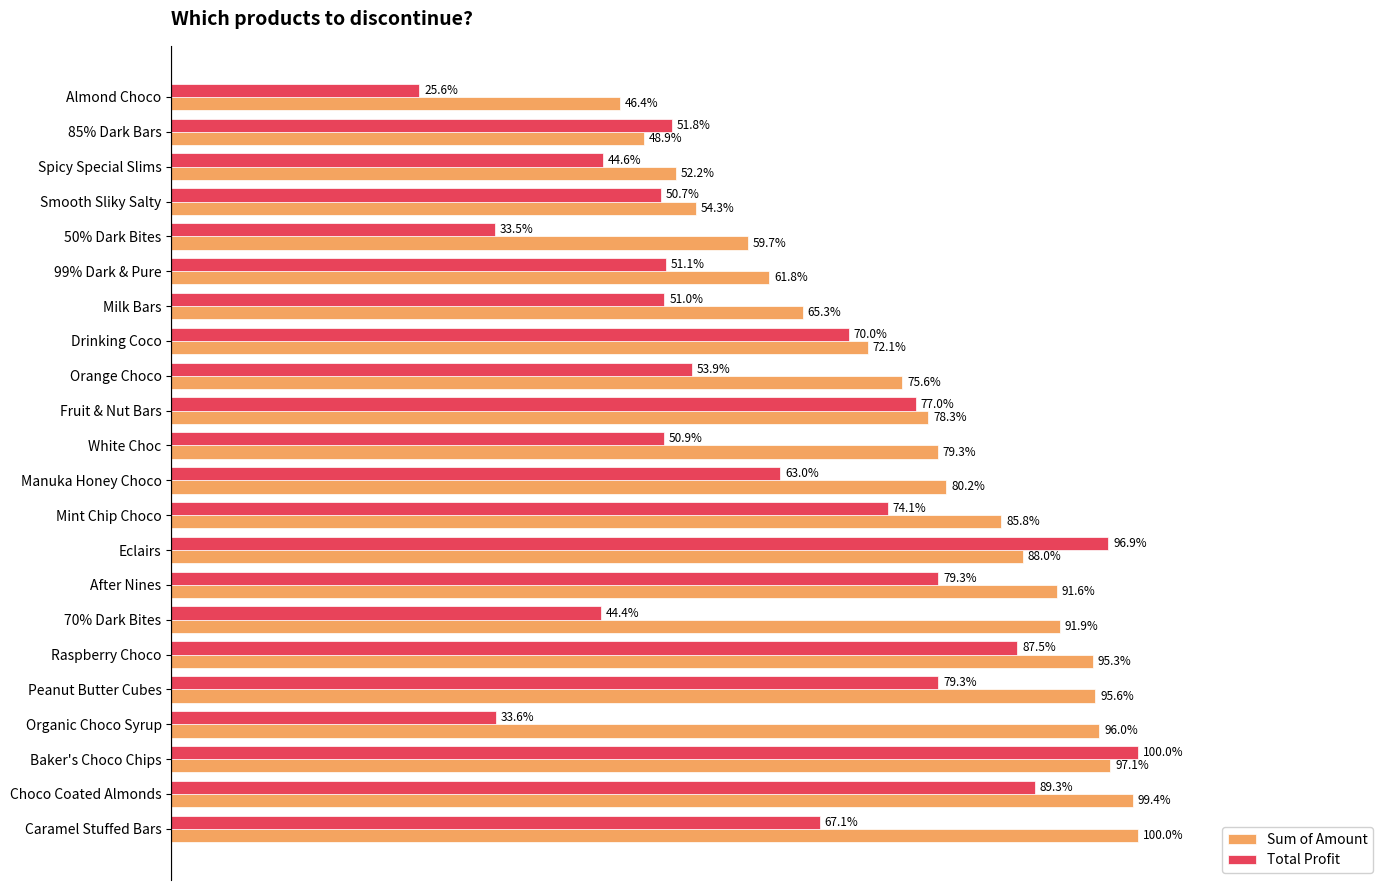

At which category is the sum across all series the highest?

Baker's Choco Chips